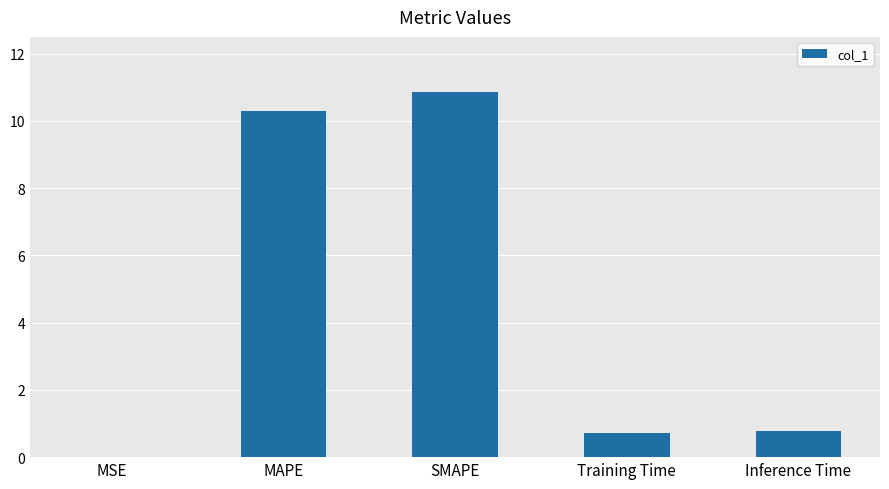

Which category has the highest value across all series?

SMAPE